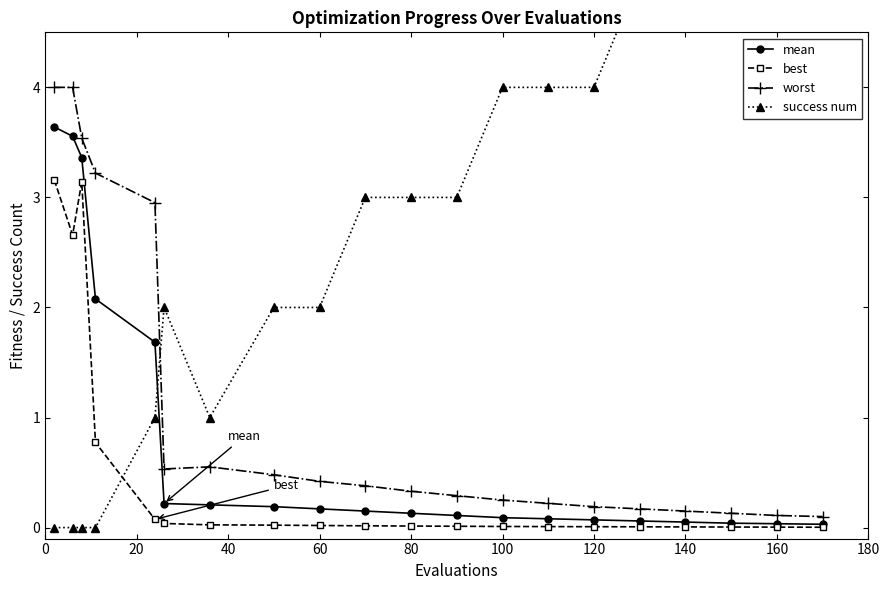

What is the maximum value shown in the chart?

5.0